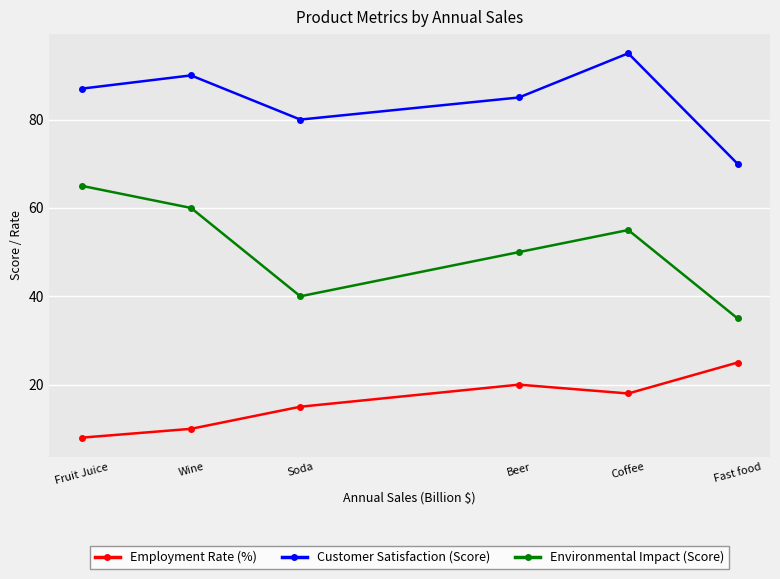

True or false: Customer Satisfaction (Score) and Employment Rate (%) cross at least once.

False